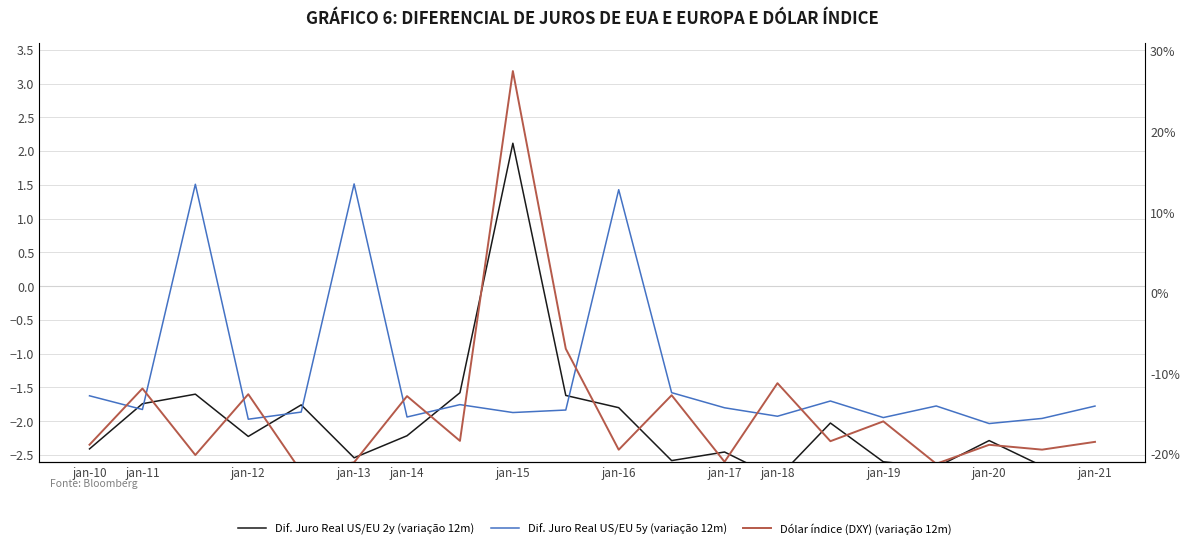

What is the highest value of the Dif. Juro Real US/EU 2y (variação 12m) series?

2.1